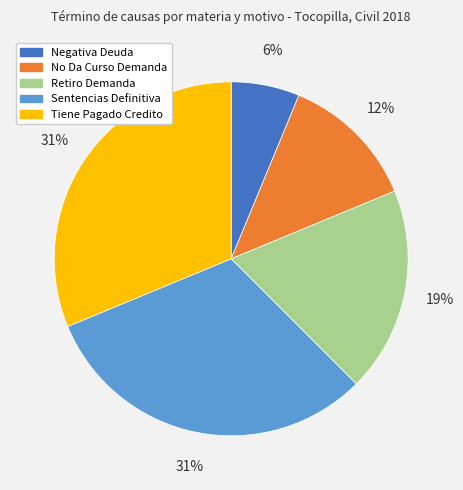

Which slice is the smallest?

Negativa Deuda